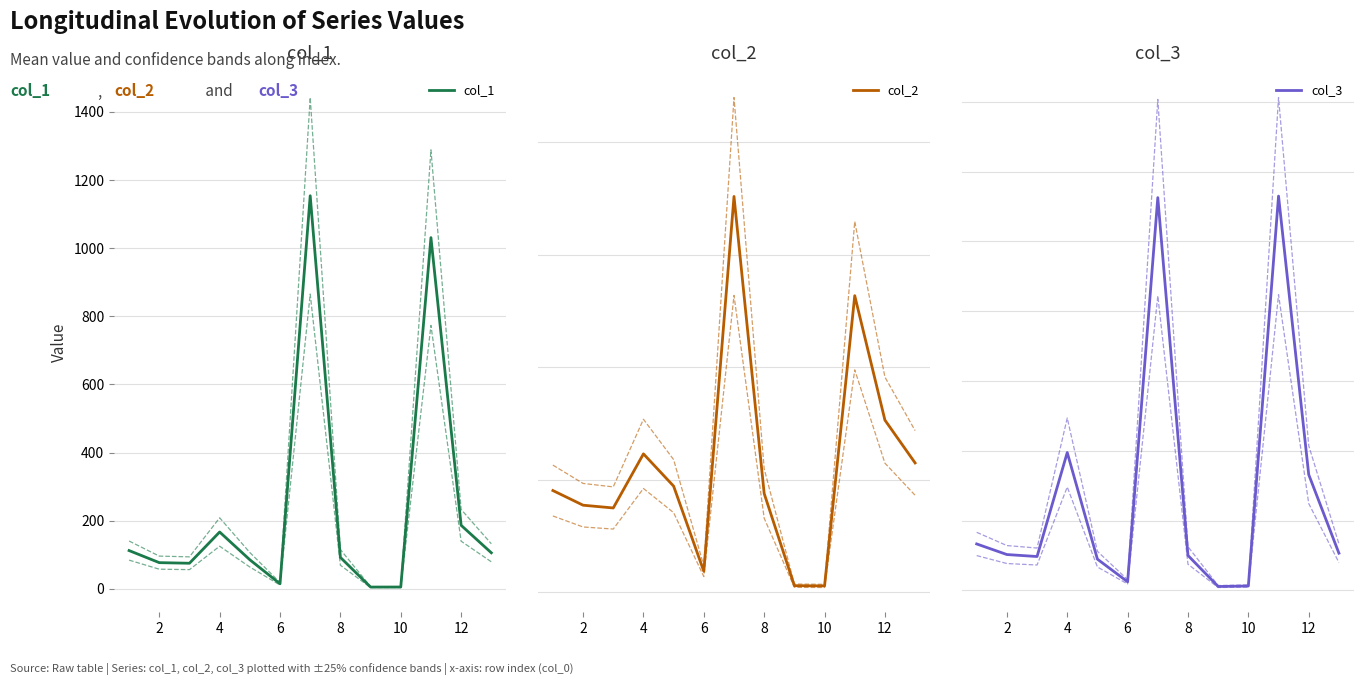

In col_2, how many points are higher than both neighbors (excluding endpoints)?

3